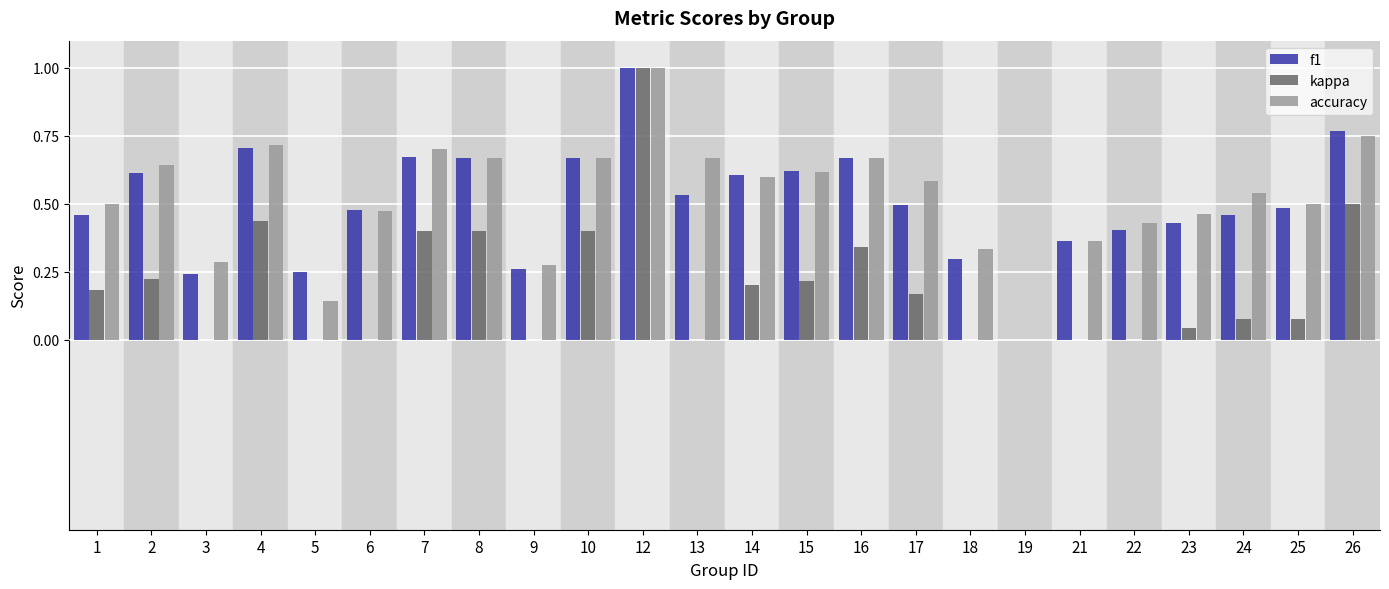

What is the sum of all kappa values?

4.7